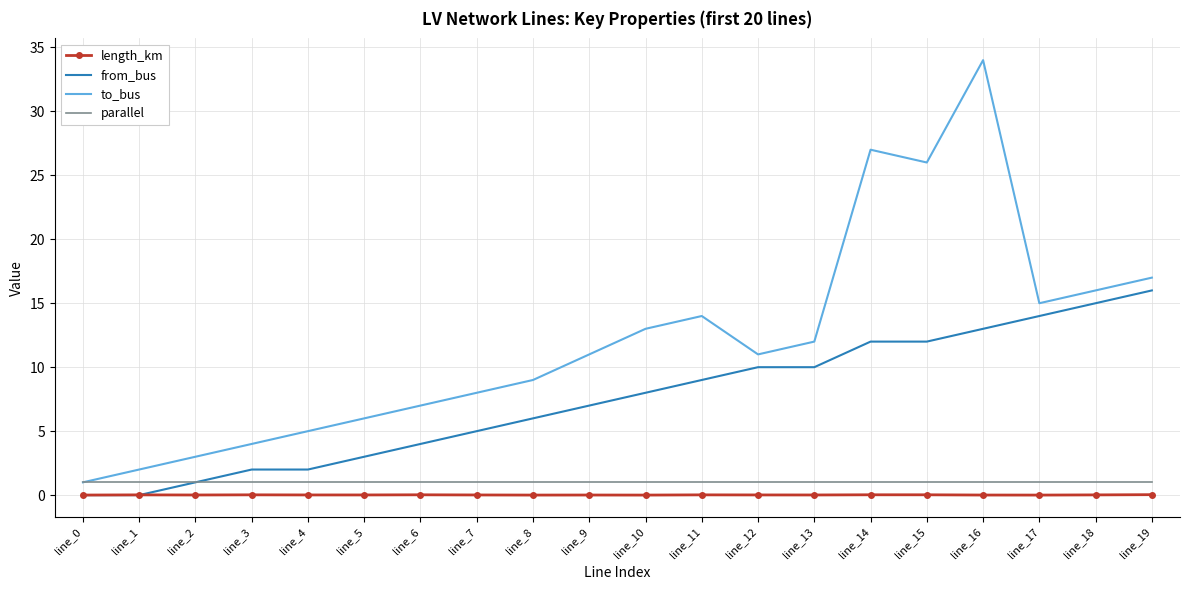

How many series are shown in this chart?

4